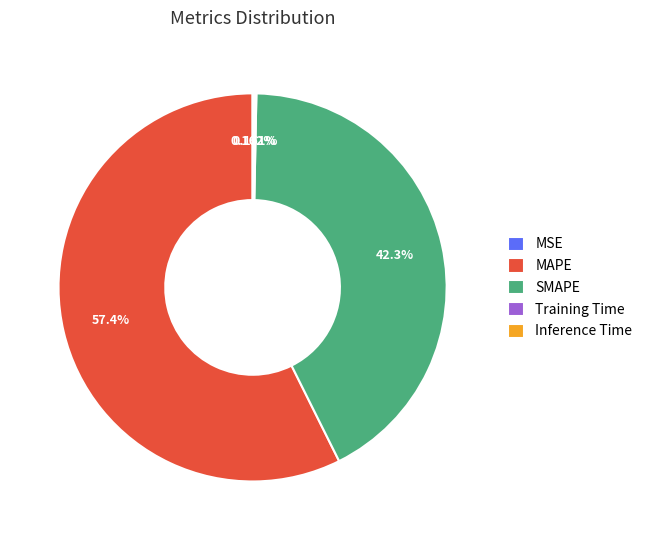

Which category has the biggest portion of the pie?

MAPE